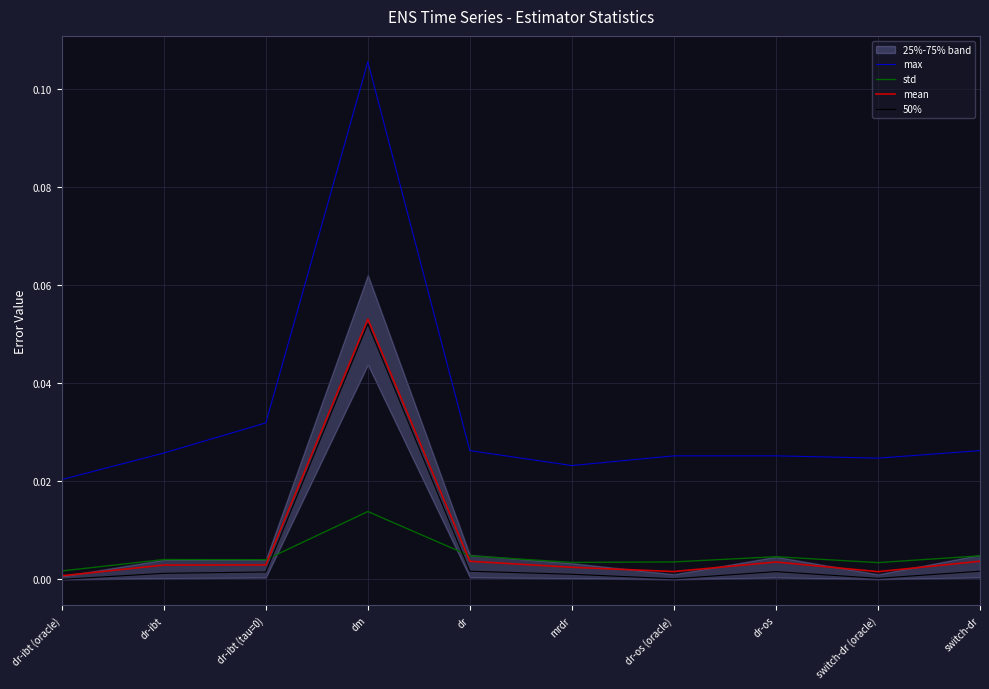

What position from the right is dr-ibt (oracle)?

10